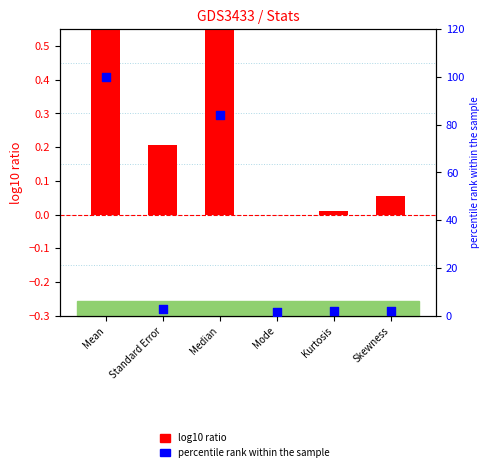

Which series contains the lowest Y value?

log10 ratio